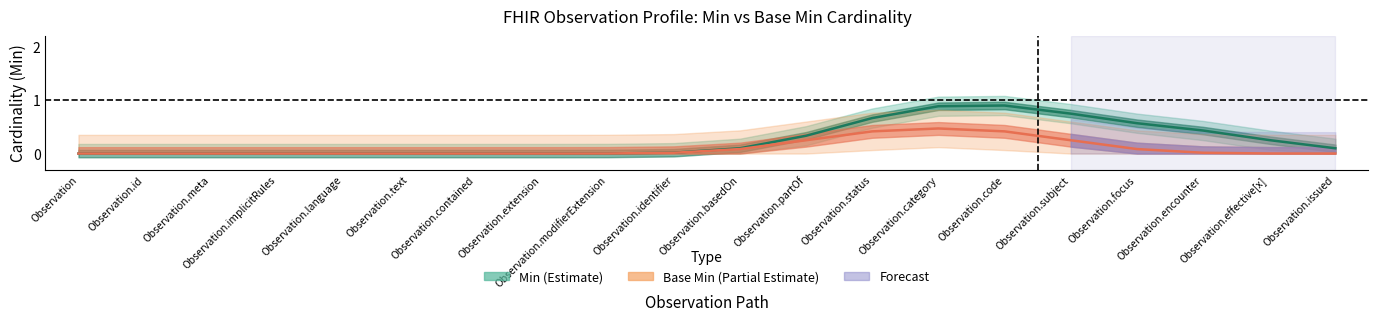

Reading right to left, transcribe all the data shown in this chart.

Min: 0.1	0.3	0.4	0.6	0.7	0.9	0.9	0.7	0.3	0.1	0.0	0.0	0.0	0.0	0.0	0.0	0.0	0.0	0.0	0.0
Base Min: 0.0	0.0	0.0	0.1	0.2	0.4	0.5	0.4	0.2	0.1	0.0	0.0	0.0	0.0	0.0	0.0	0.0	0.0	0.0	0.0